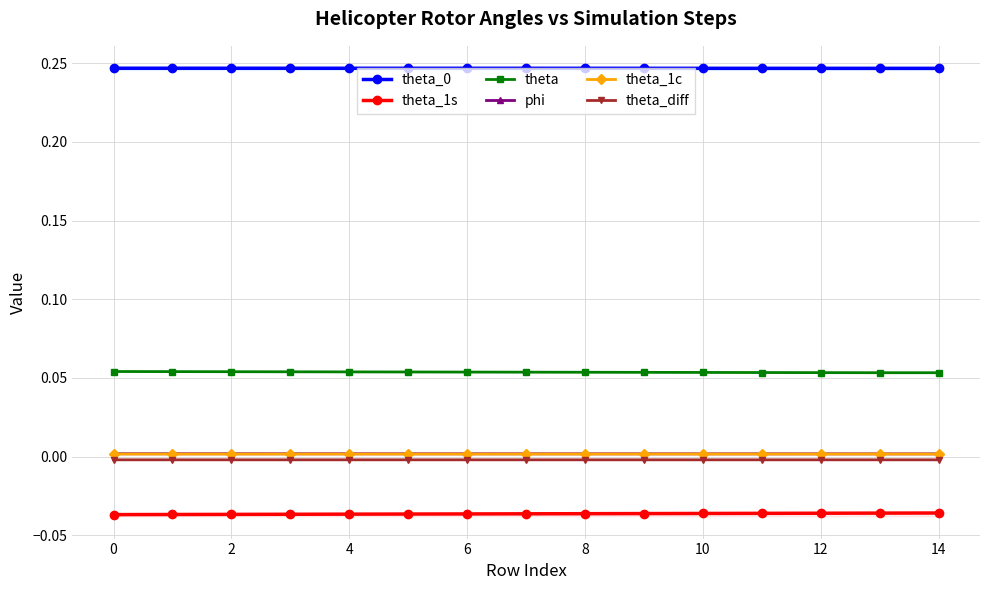

Which has a higher value, 8 or 12?

8